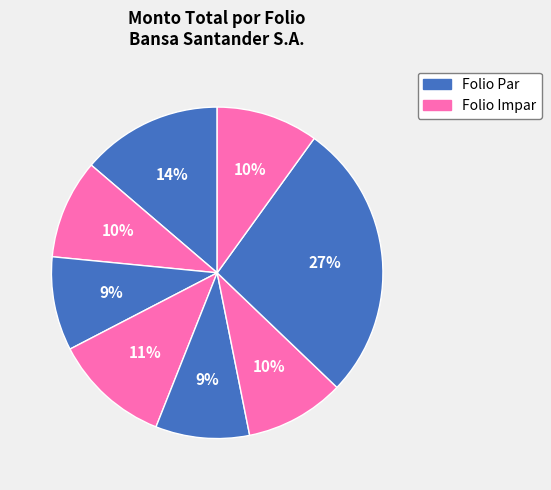

Count the number of slices in the pie.

8